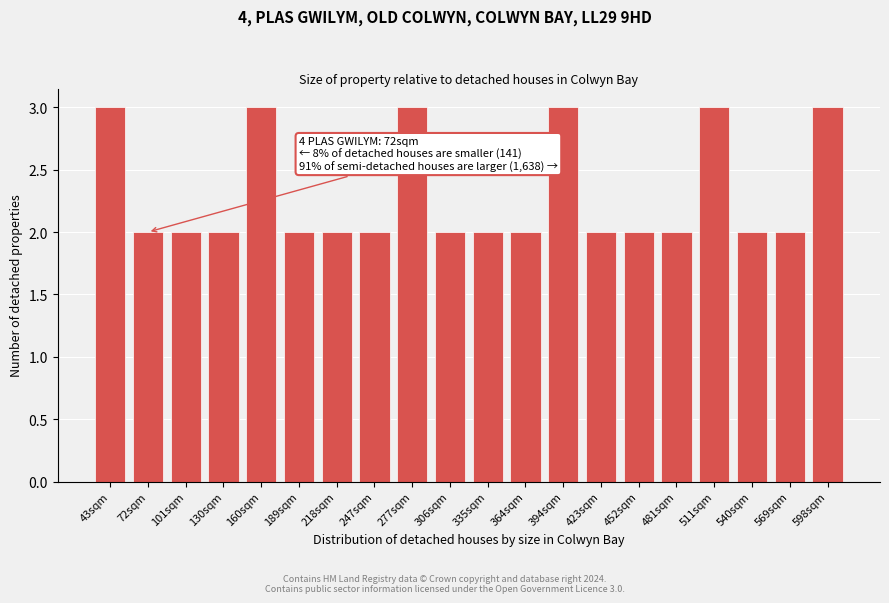

Reading left to right, list all the values displayed in this chart.

43sqm=3	72sqm=2	101sqm=2	130sqm=2	160sqm=3	189sqm=2	218sqm=2	247sqm=2	277sqm=3	306sqm=2	335sqm=2	364sqm=2	394sqm=3	423sqm=2	452sqm=2	481sqm=2	511sqm=3	540sqm=2	569sqm=2	598sqm=3